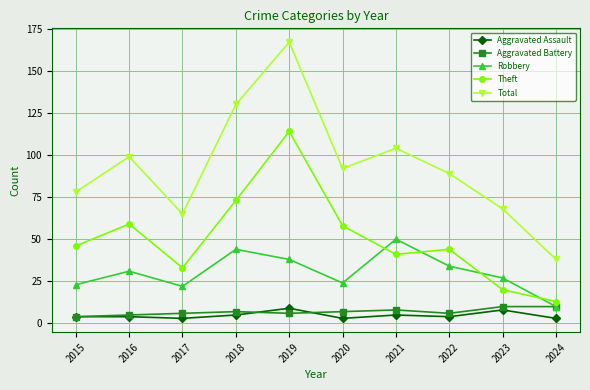

What is the sum of all Total values?

930